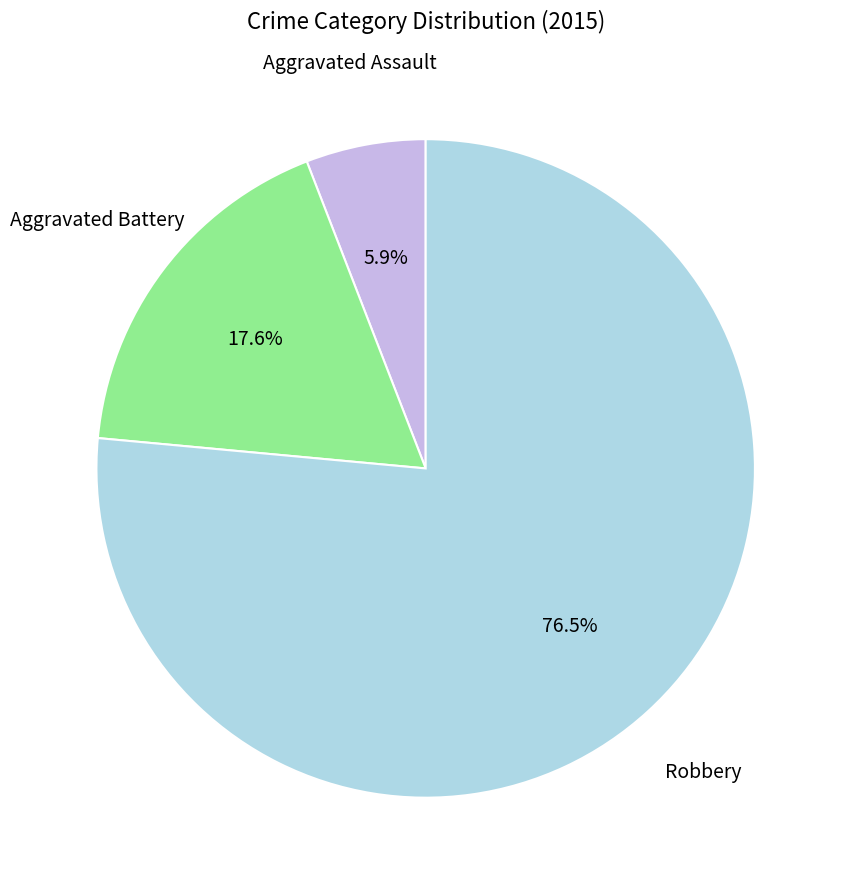

To the nearest percent, what is the average slice percentage?

33%